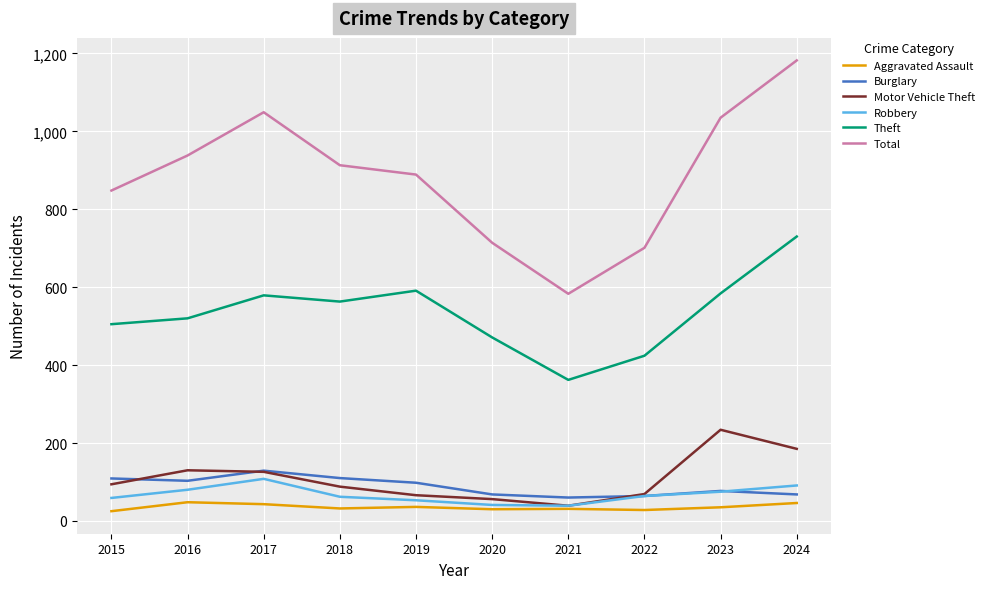

What is the difference between the maximum and second lowest values in the Total series?

481